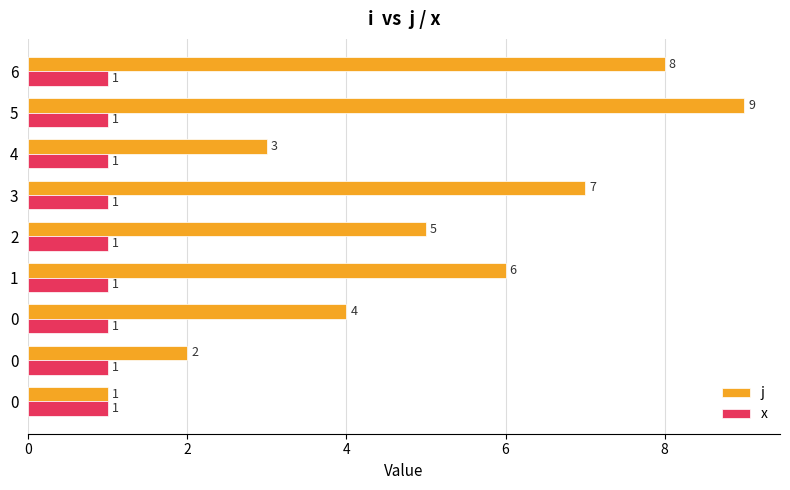

Count the number of categories in the chart.

9